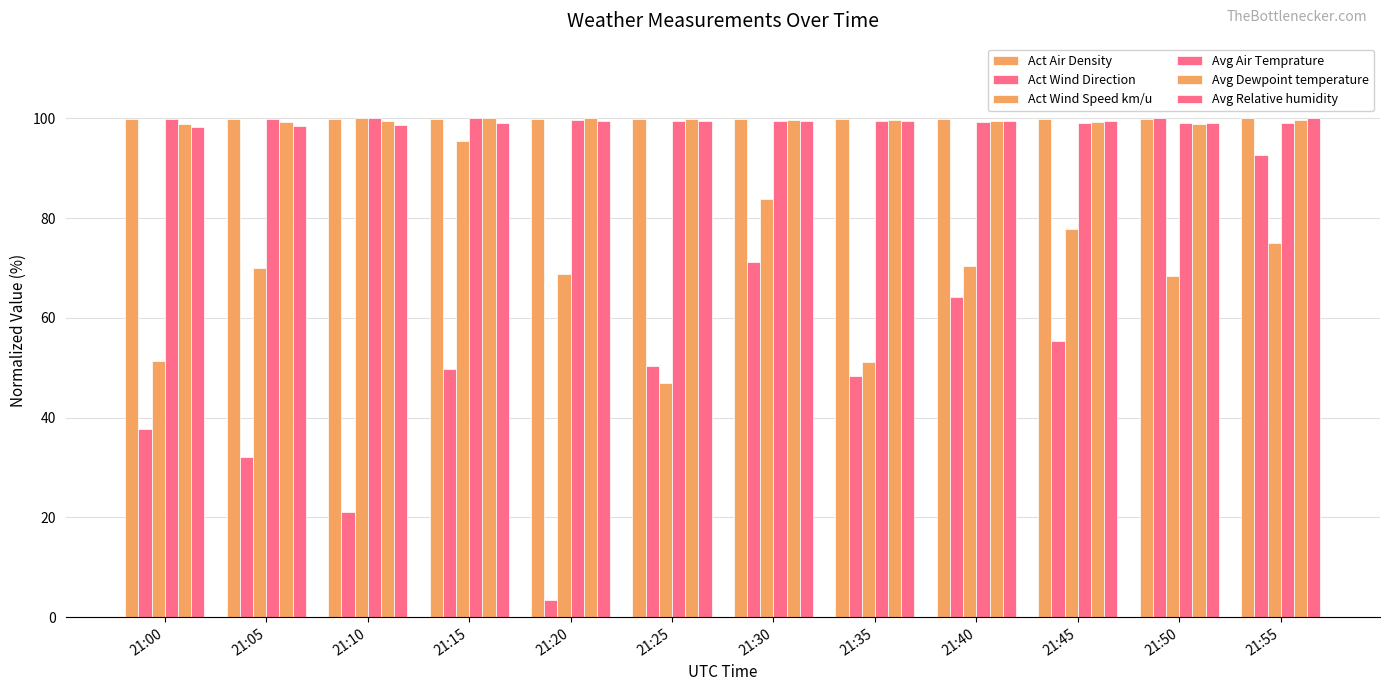

How many groups of bars are there?

12